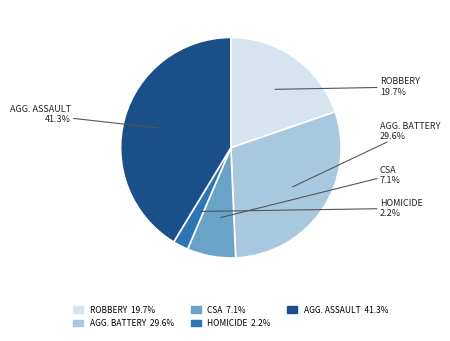

Is there a majority slice in this chart?

No